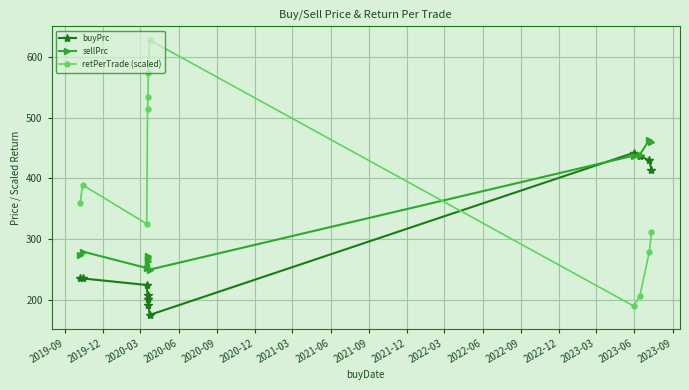

What is the value of the retPerTrade (scaled) point at the 2nd from the left?

388.8